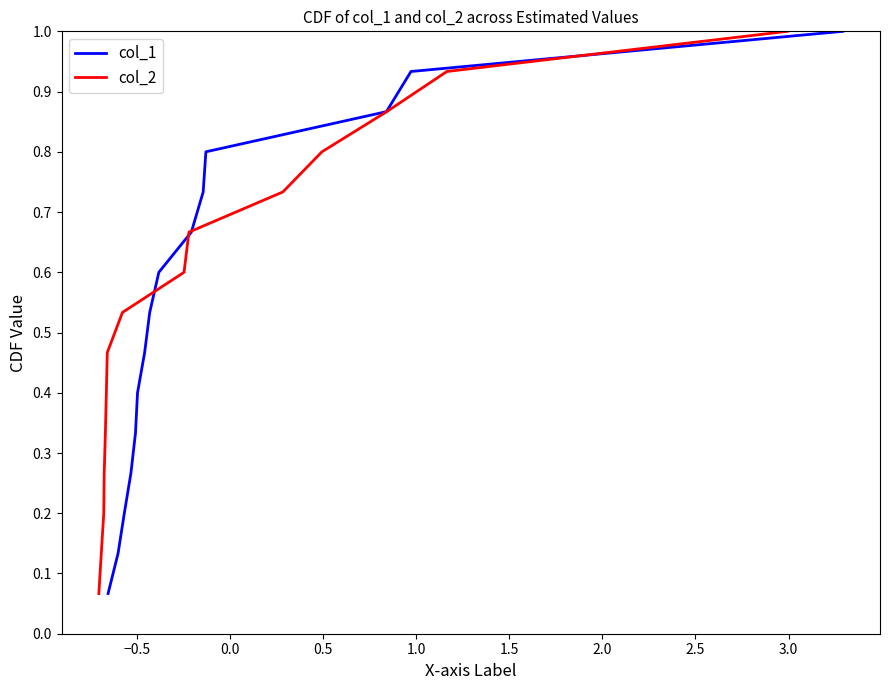

What is the average value of the col_2 series?

0.5